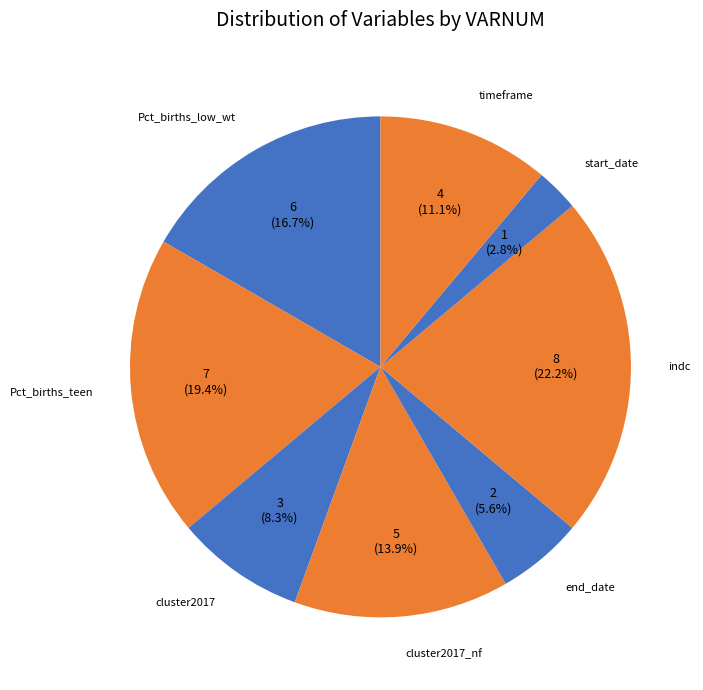

Count the number of slices in the pie.

8